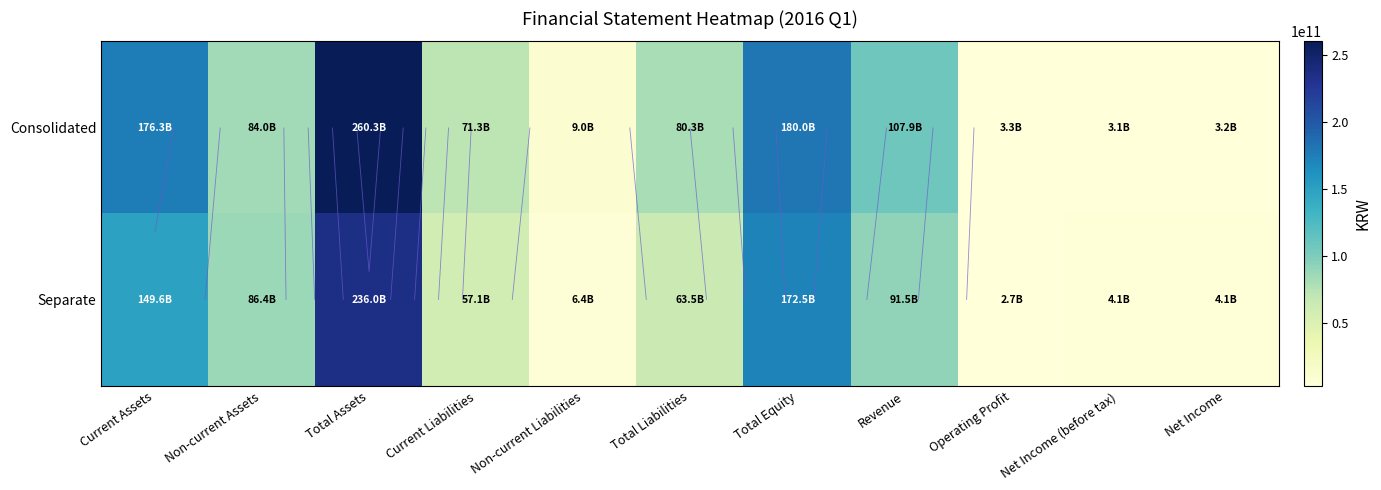

Rank the series by their average value, from lowest to highest.

Separate, Consolidated